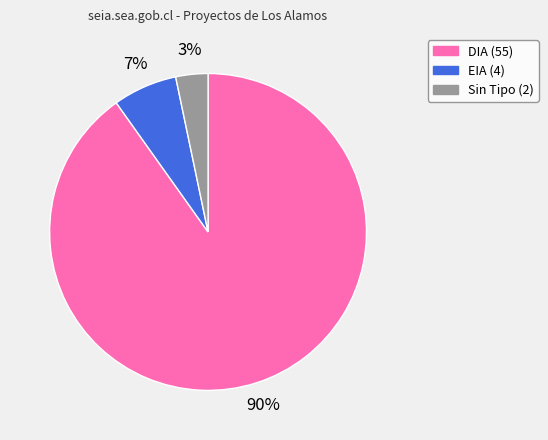

Does any single category account for the majority?

Yes